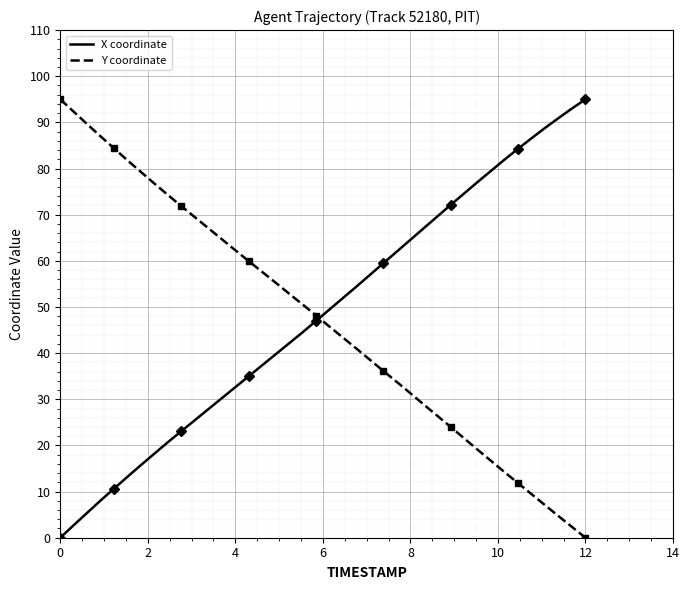

How many lines are shown in the chart?

2